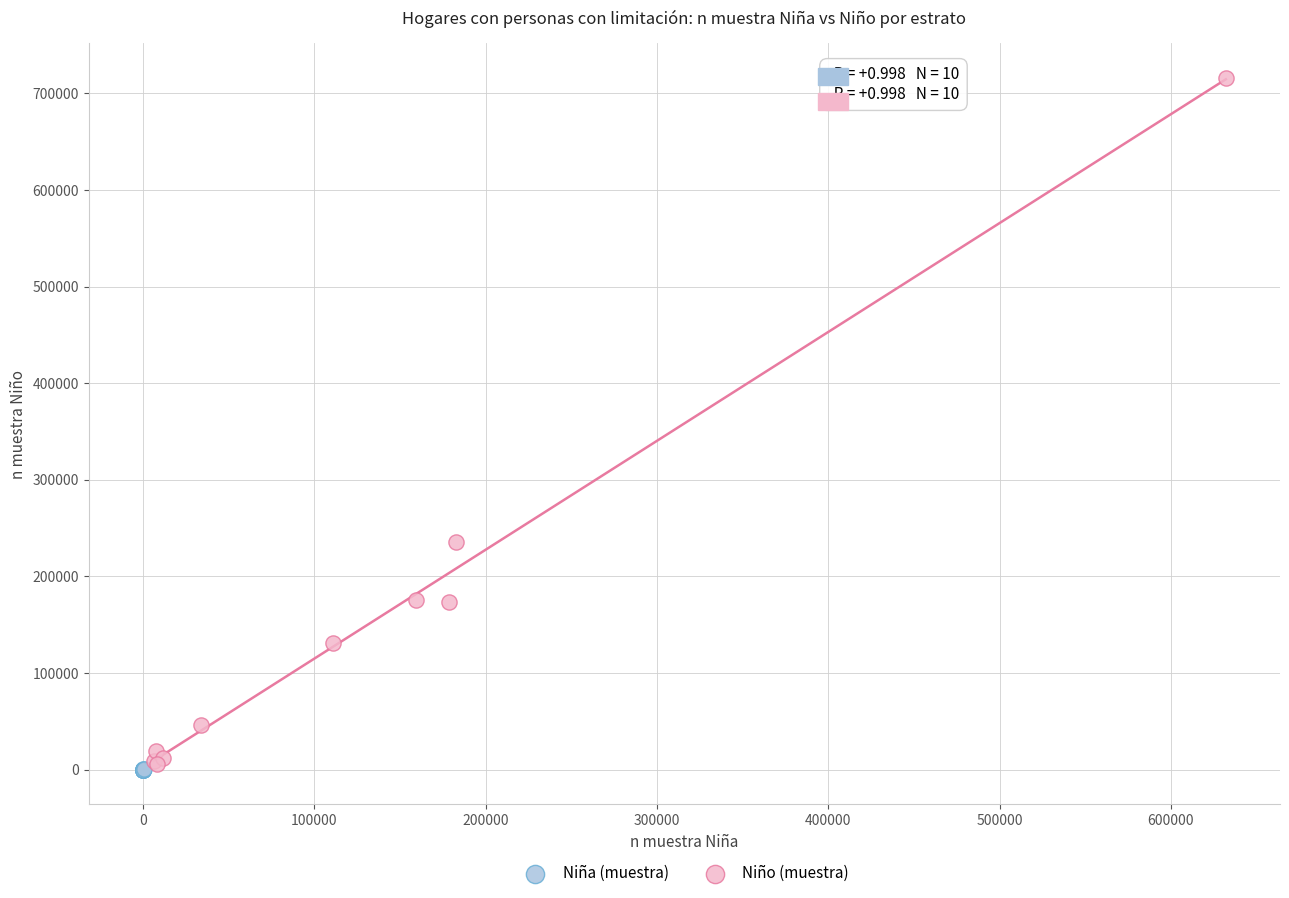

What are all the series names shown in the legend?

Niña (muestra), Niño (muestra)